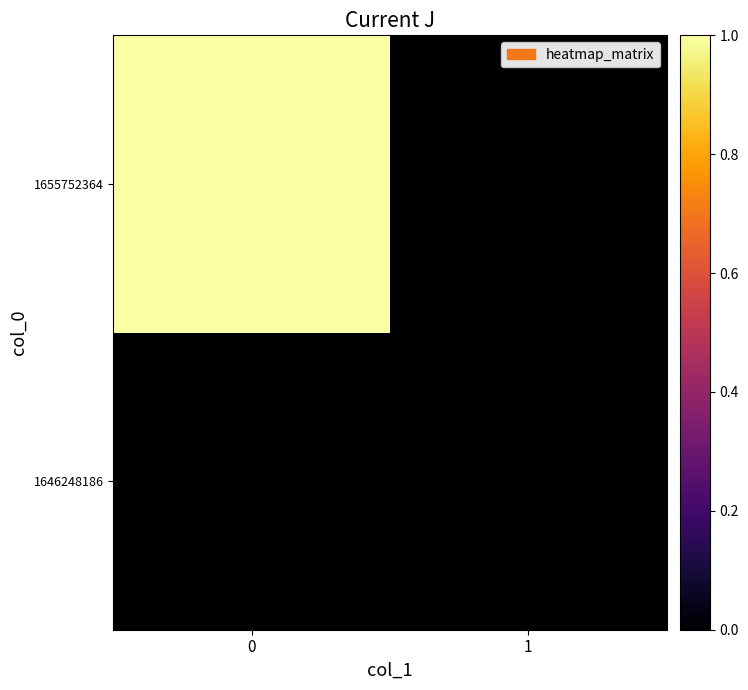

Reading left to right, list all the values displayed in this chart.

row_0: 0	0
row_1: 1	0